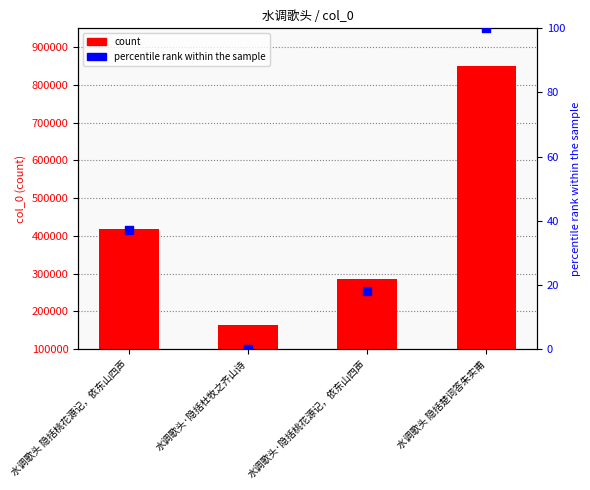

At how many categories does at least one series exceed 5123?

4